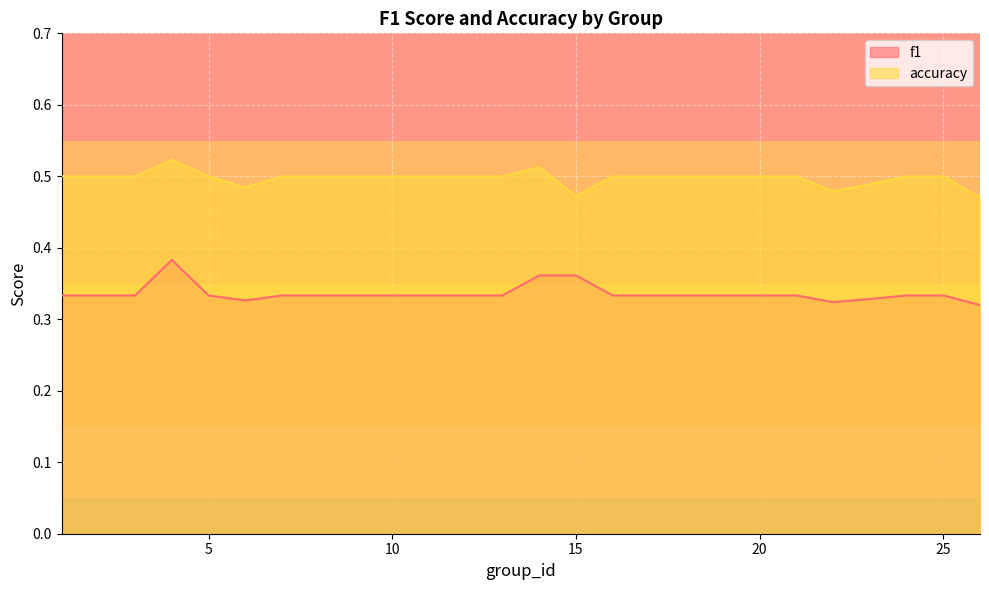

True or false: f1 has a value of 0.4 at 14.

True